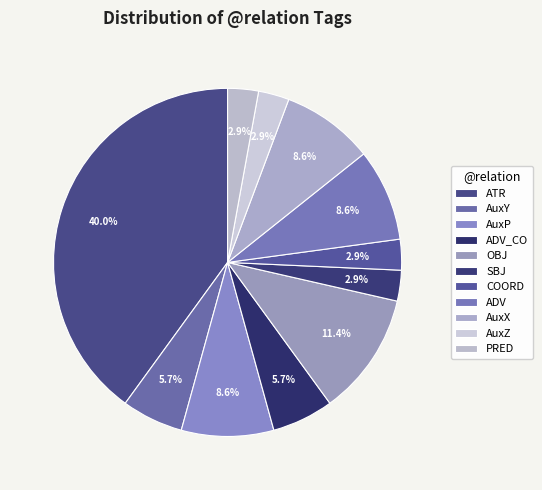

What is the smallest slice in the pie chart?

SBJ